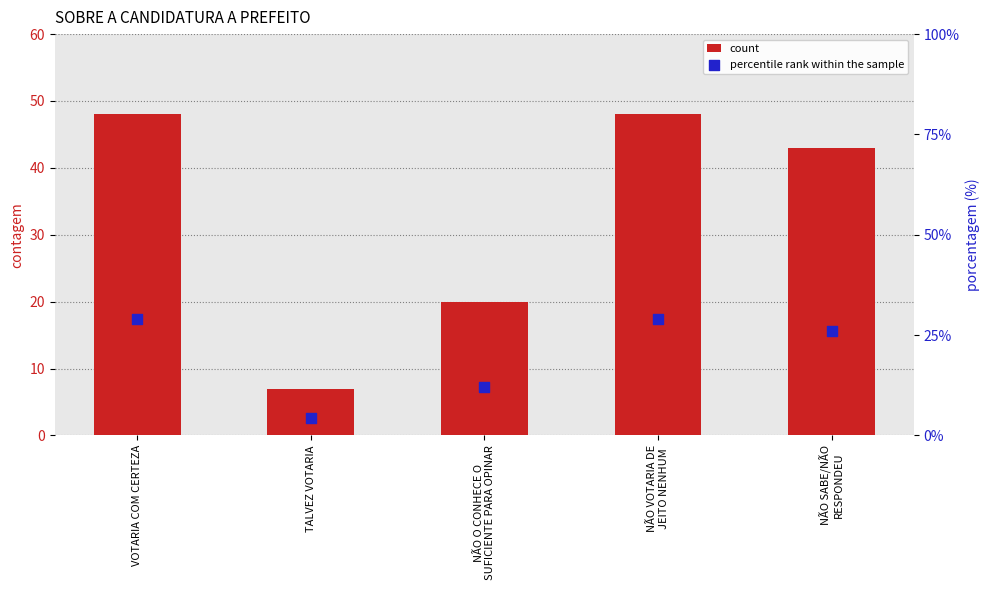

What are all the series names shown in the legend?

count, percentile rank within the sample